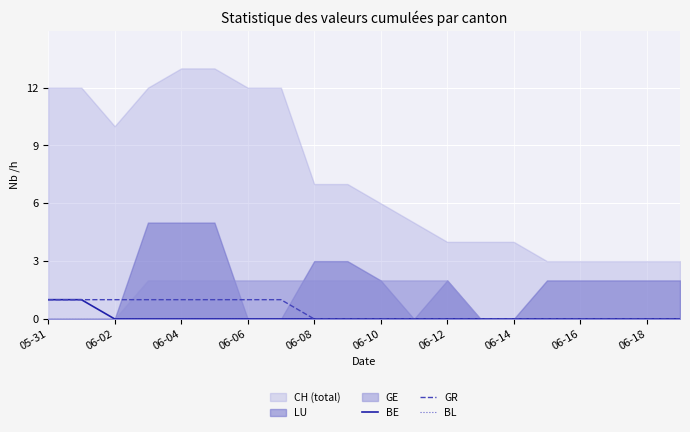

How many lines are shown in the chart?

3